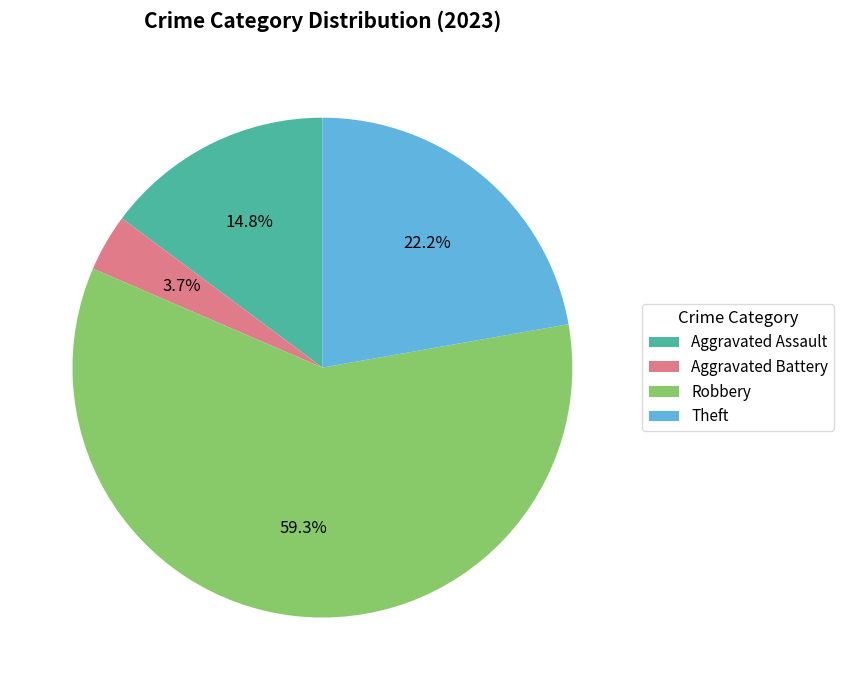

Which slice is the smallest?

Aggravated Battery